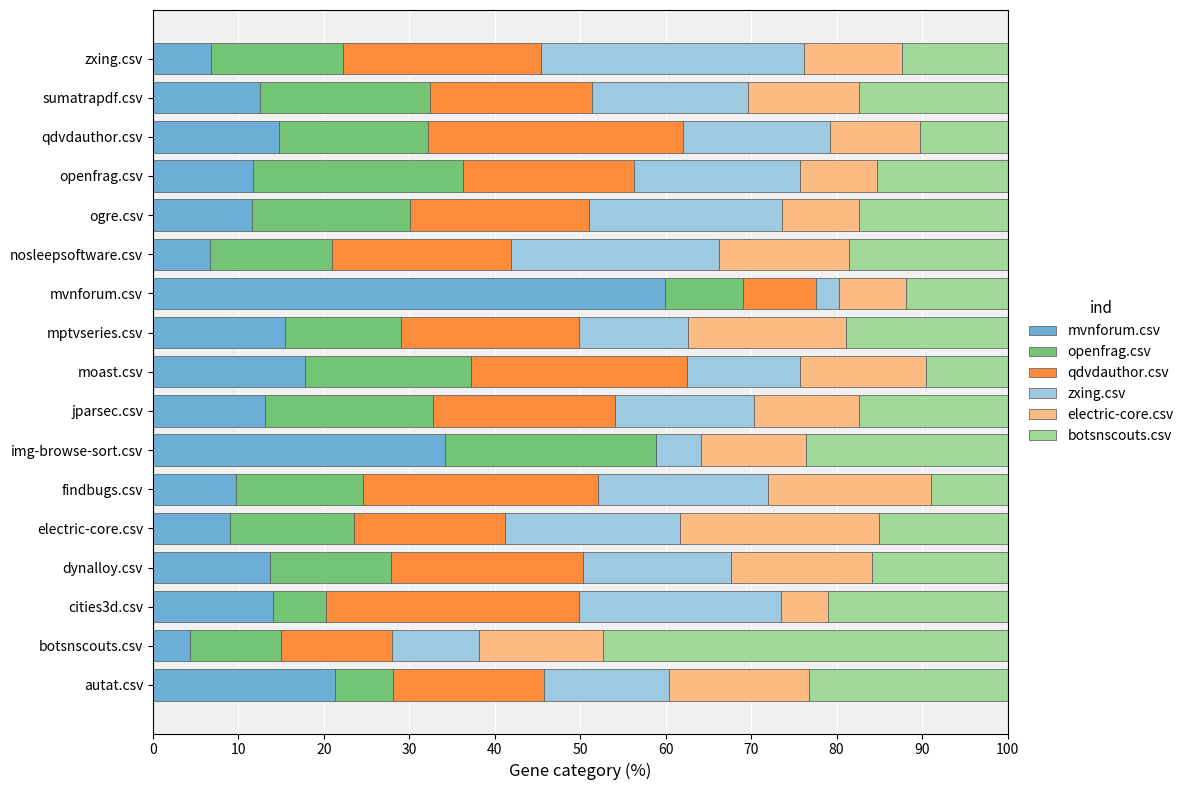

Count the number of categories in the chart.

17